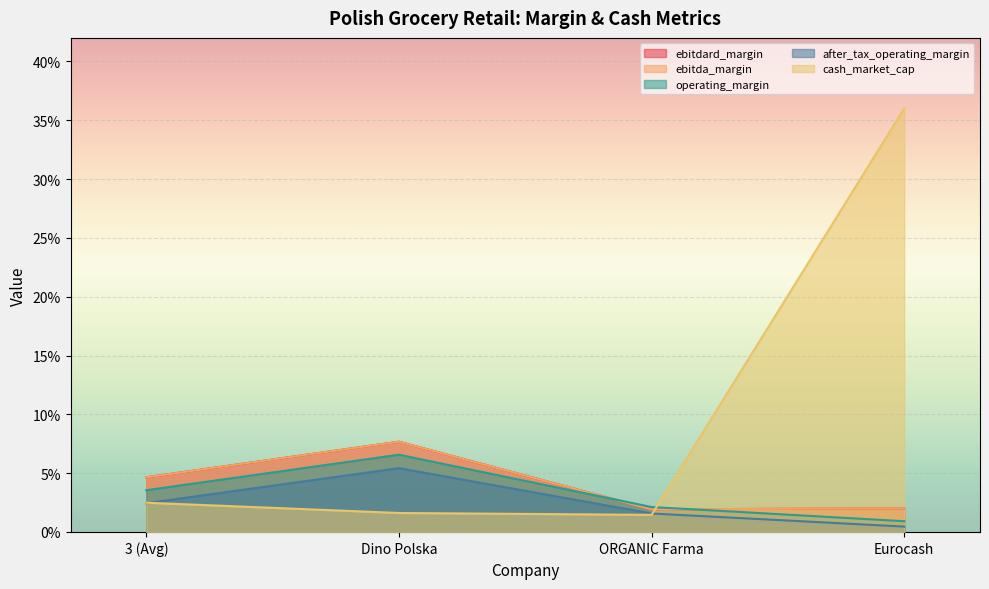

Reading left to right, what are all the values shown in this chart?

ebitdard_margin: 3 (Avg)=0.0	Dino Polska=0.1	ORGANIC Farma=0.0	Eurocash=0.0
ebitda_margin: 3 (Avg)=0.0	Dino Polska=0.1	ORGANIC Farma=0.0	Eurocash=0.0
operating_margin: 3 (Avg)=0.0	Dino Polska=0.1	ORGANIC Farma=0.0	Eurocash=0.0
after_tax_operating_margin: 3 (Avg)=0.0	Dino Polska=0.1	ORGANIC Farma=0.0	Eurocash=0.0
cash_market_cap: 3 (Avg)=0.0	Dino Polska=0.0	ORGANIC Farma=0.0	Eurocash=0.4